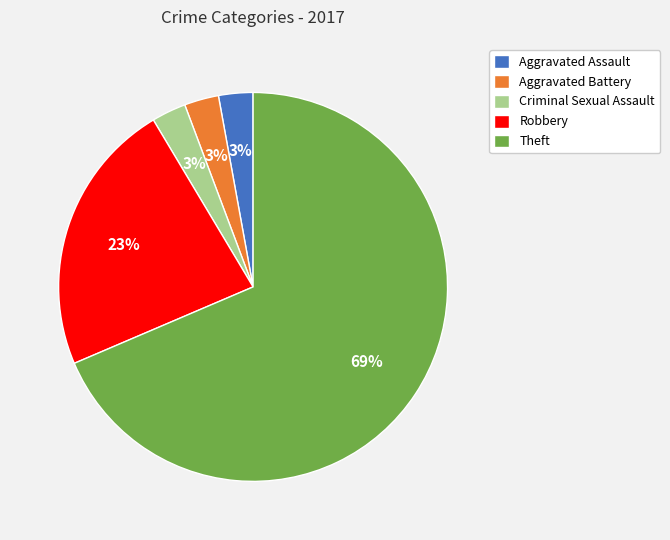

To the nearest percent, what is the average slice percentage?

20%